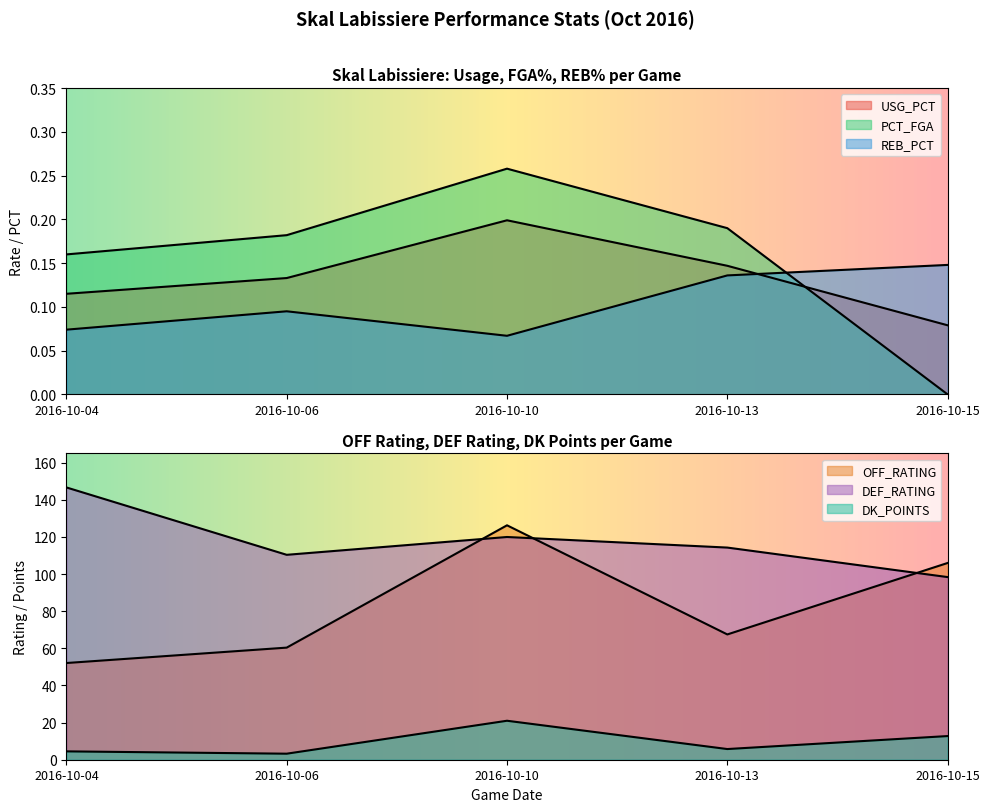

At which label does USG_PCT reach its minimum?

2016-10-15